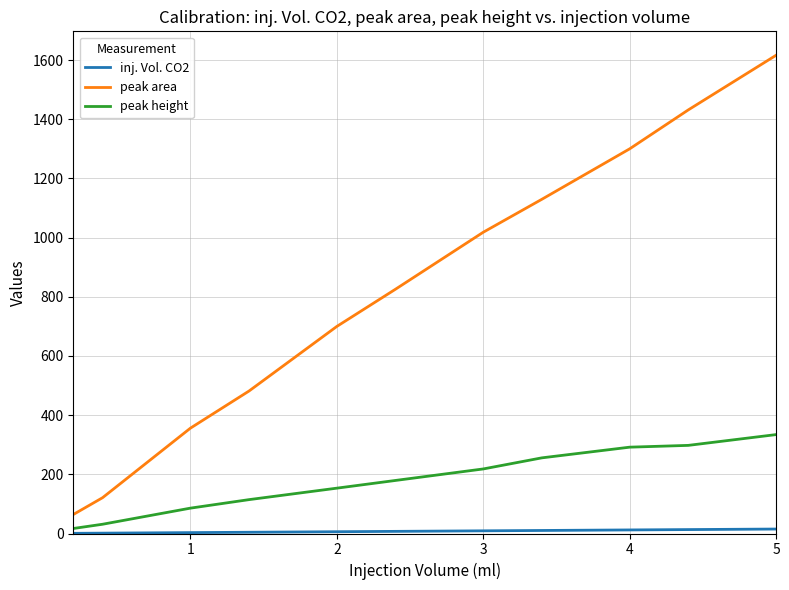

Count the number of categories in the chart.

11